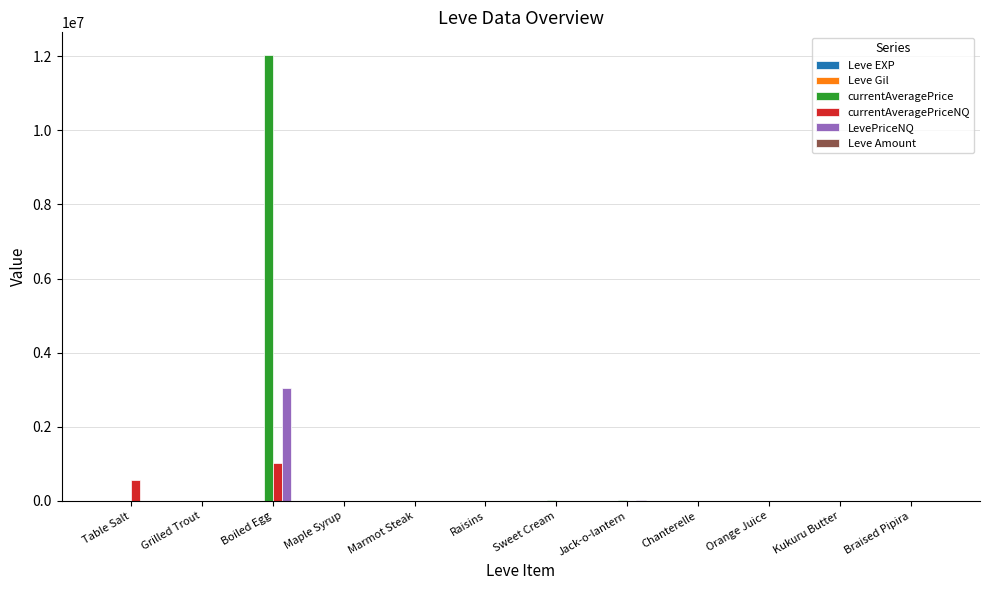

Are the bars grouped side by side (vs. stacked)?

Yes